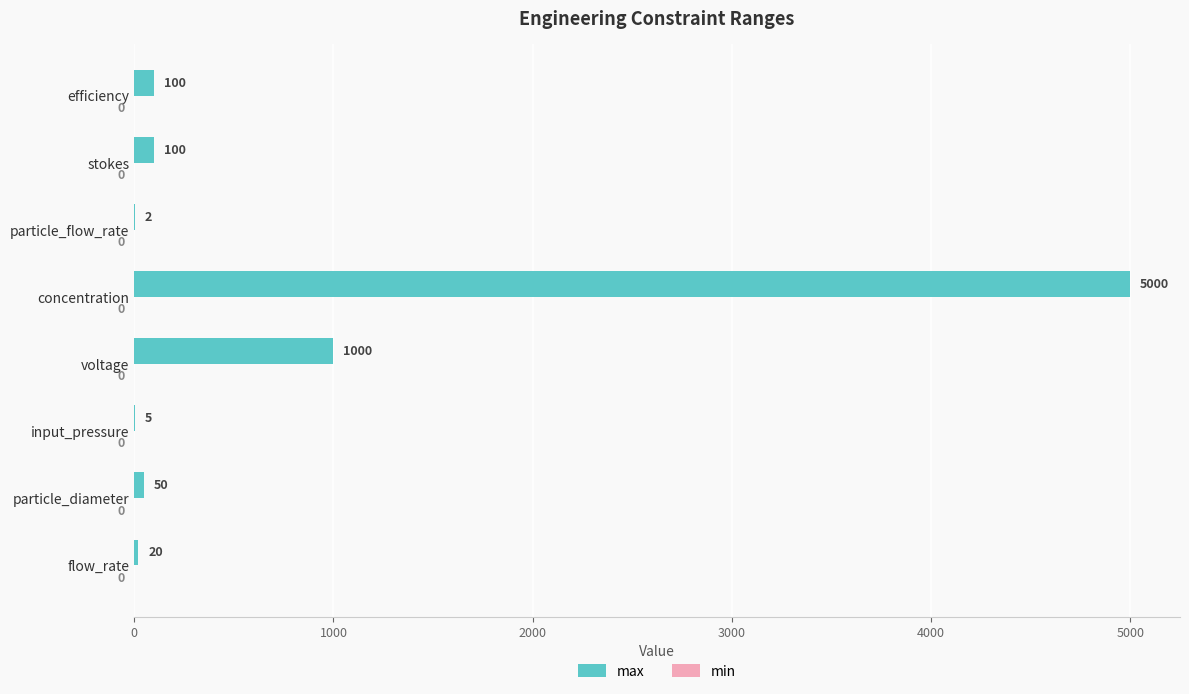

What is the change in value from voltage to particle_flow_rate?

-998